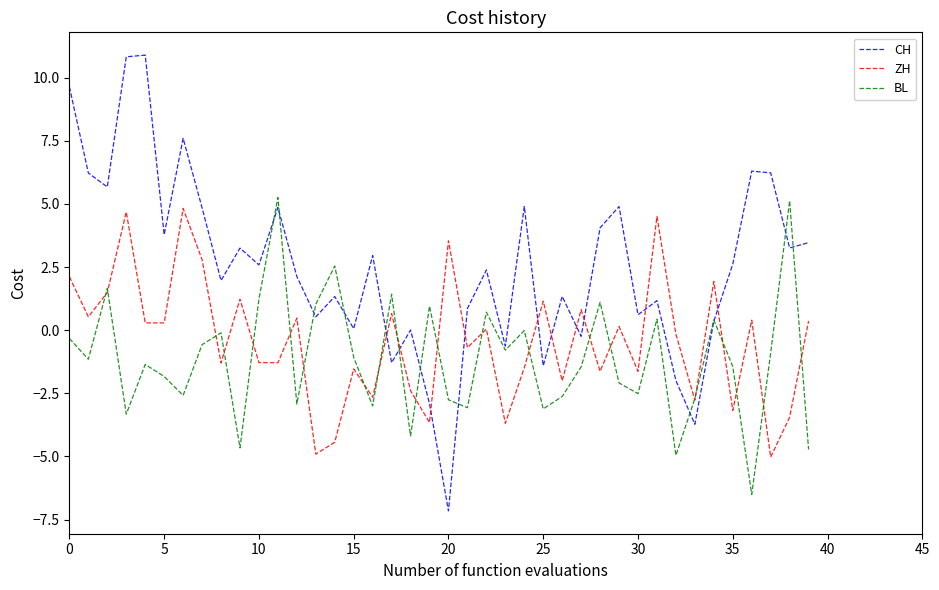

What is the minimum value for ZH?

-5.0